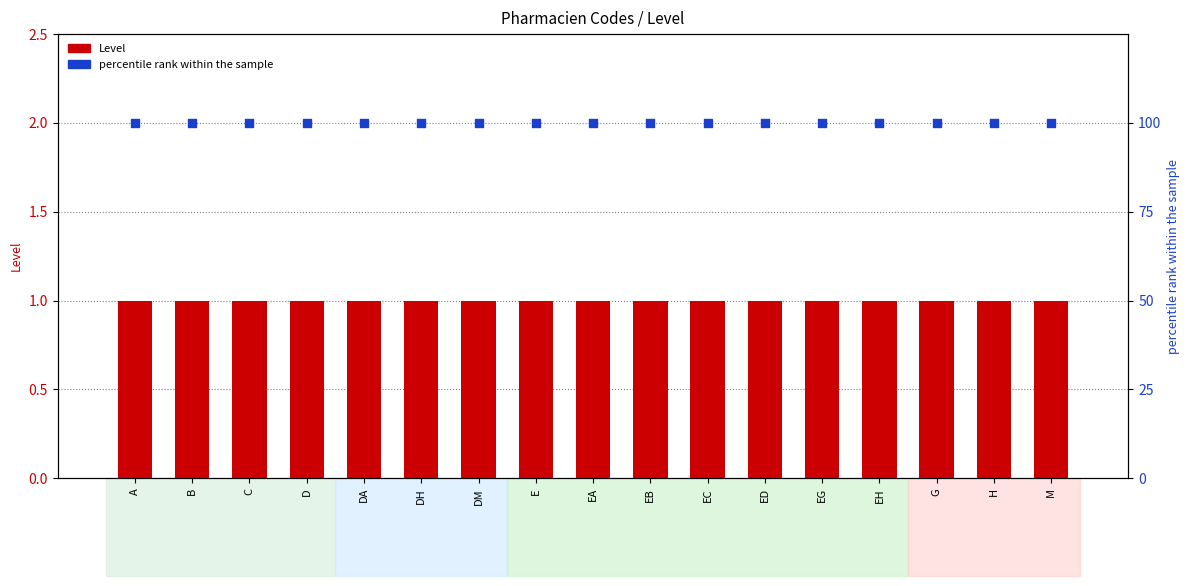

What are all the series names shown in the legend?

Level, percentile rank within the sample